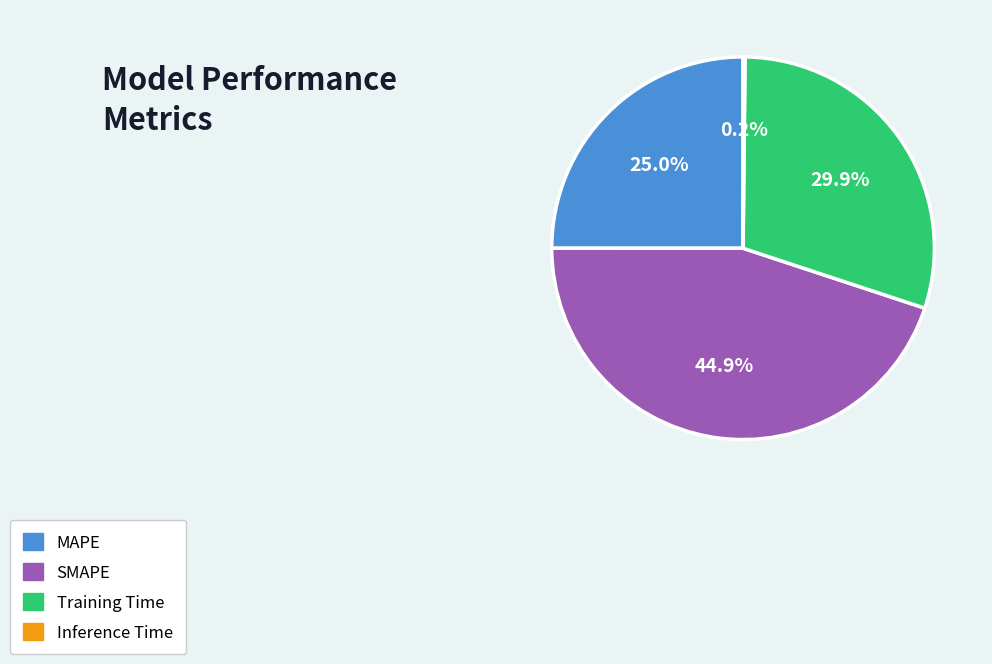

What is the largest slice in the pie chart?

SMAPE